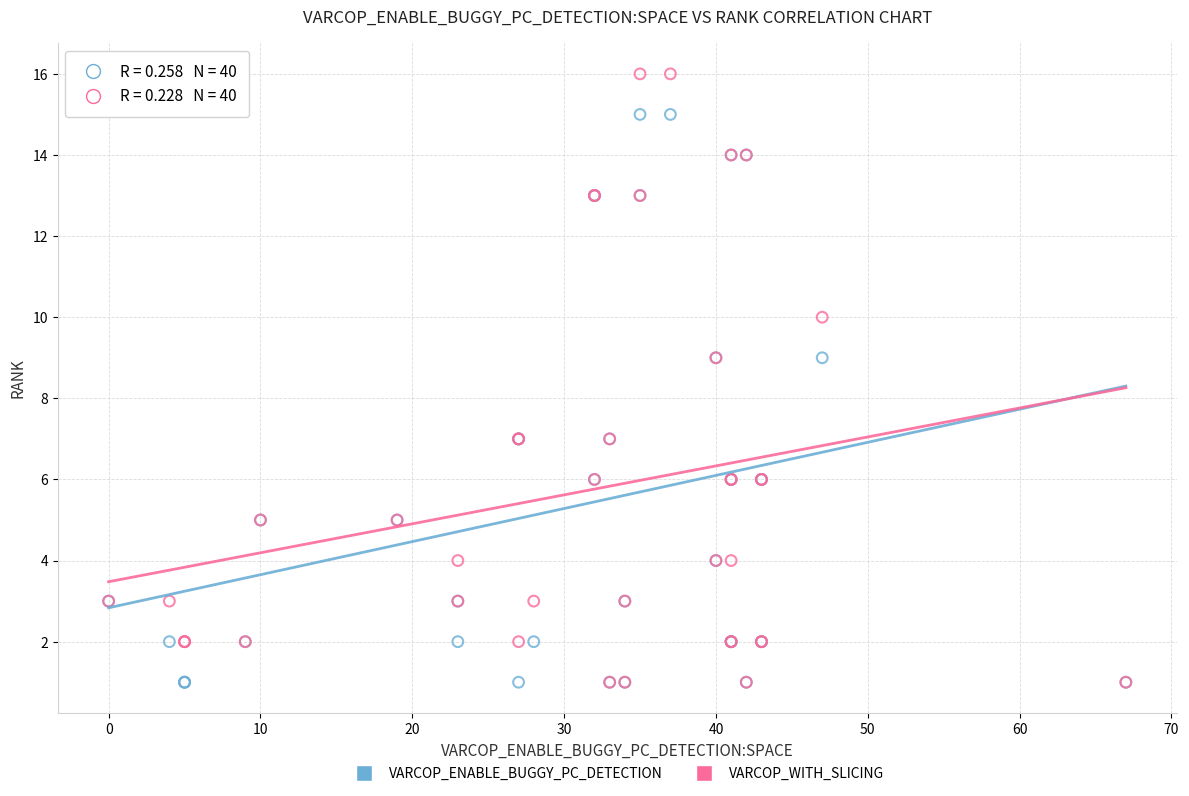

What are all the series names shown in the legend?

VARCOP_ENABLE_BUGGY_PC_DETECTION, VARCOP_WITH_SLICING